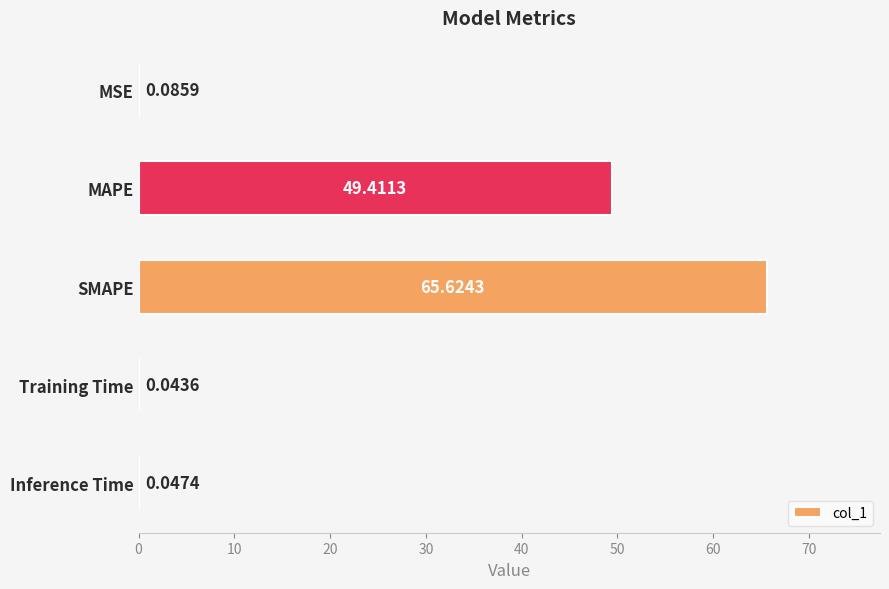

What is the change in value from MAPE to Training Time?

-49.4